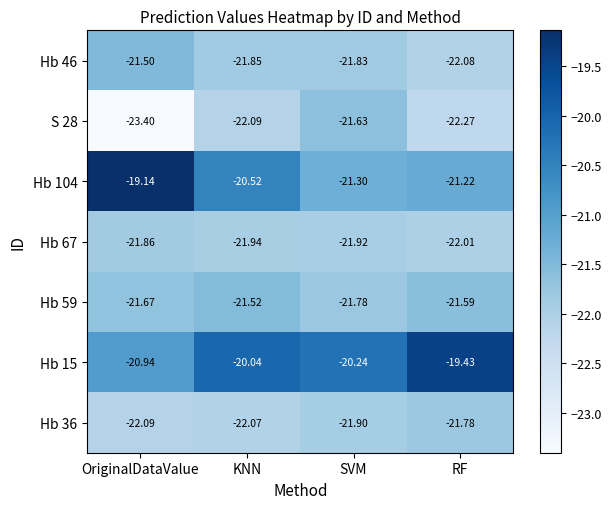

List the labels in order of Hb 67 value, smallest first.

RF, KNN, SVM, OriginalDataValue